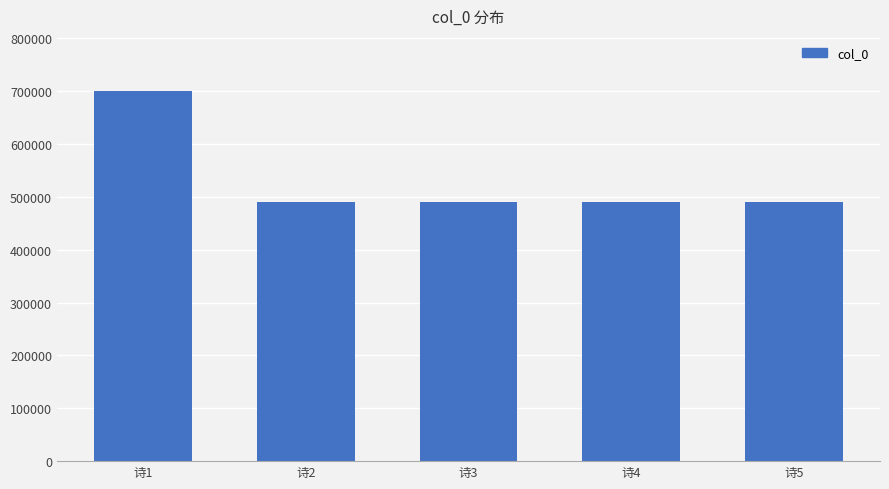

What is the value of the 2nd bar from the left?

490922